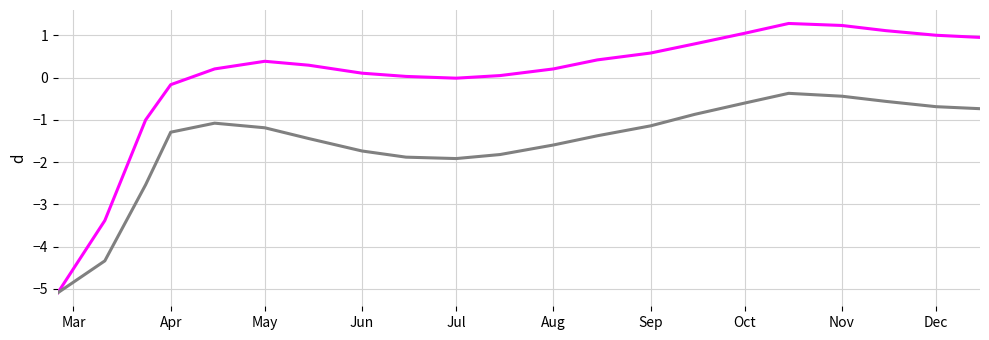

What is the greatest value displayed?

1.3